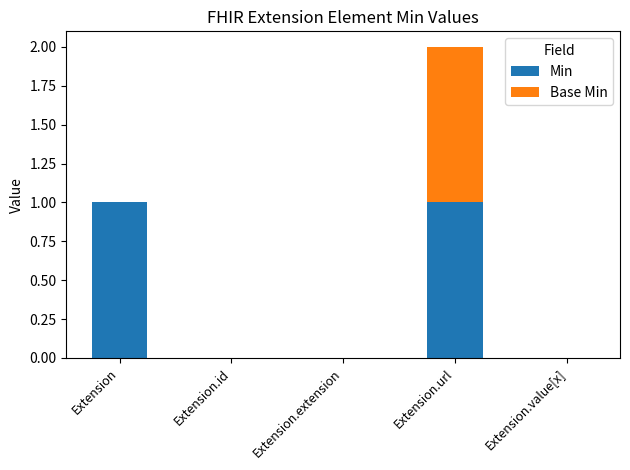

The value of Min at Extension.url is 1. True or false?

True